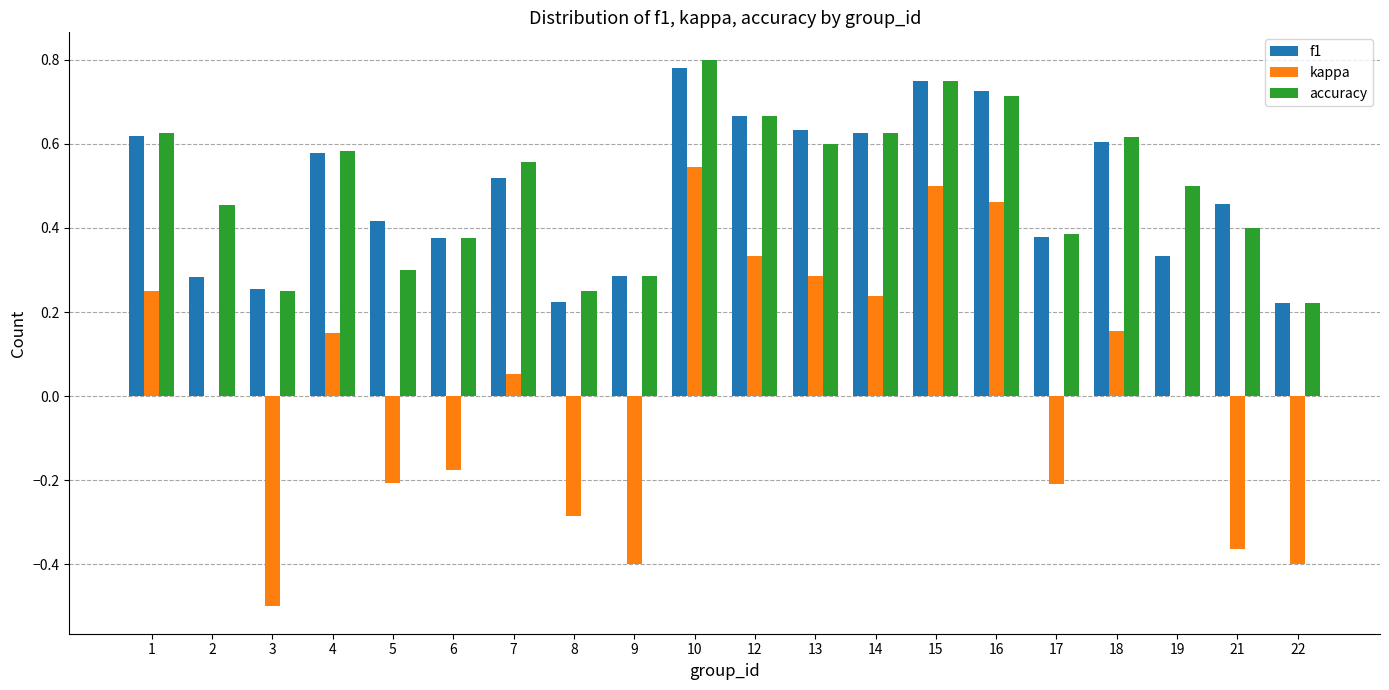

True or false: accuracy has a value of 0.4 at 21.

True